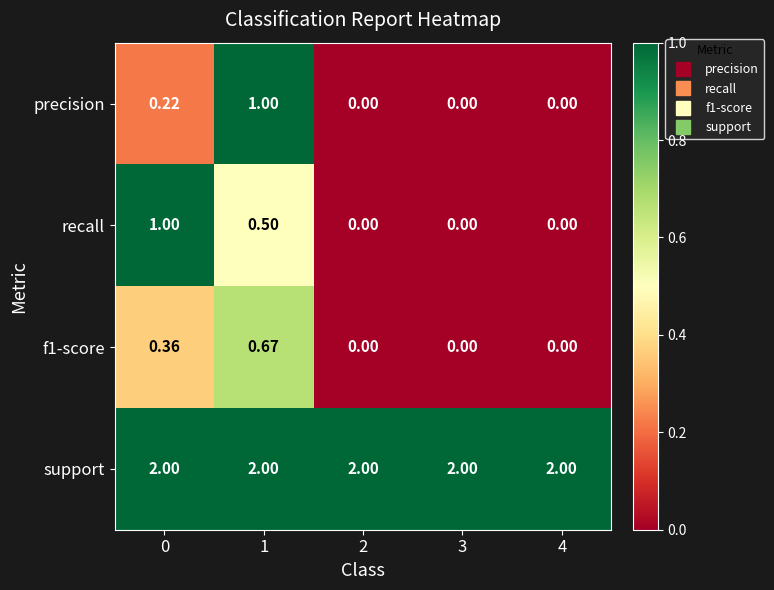

Which series has the largest total across all categories?

support